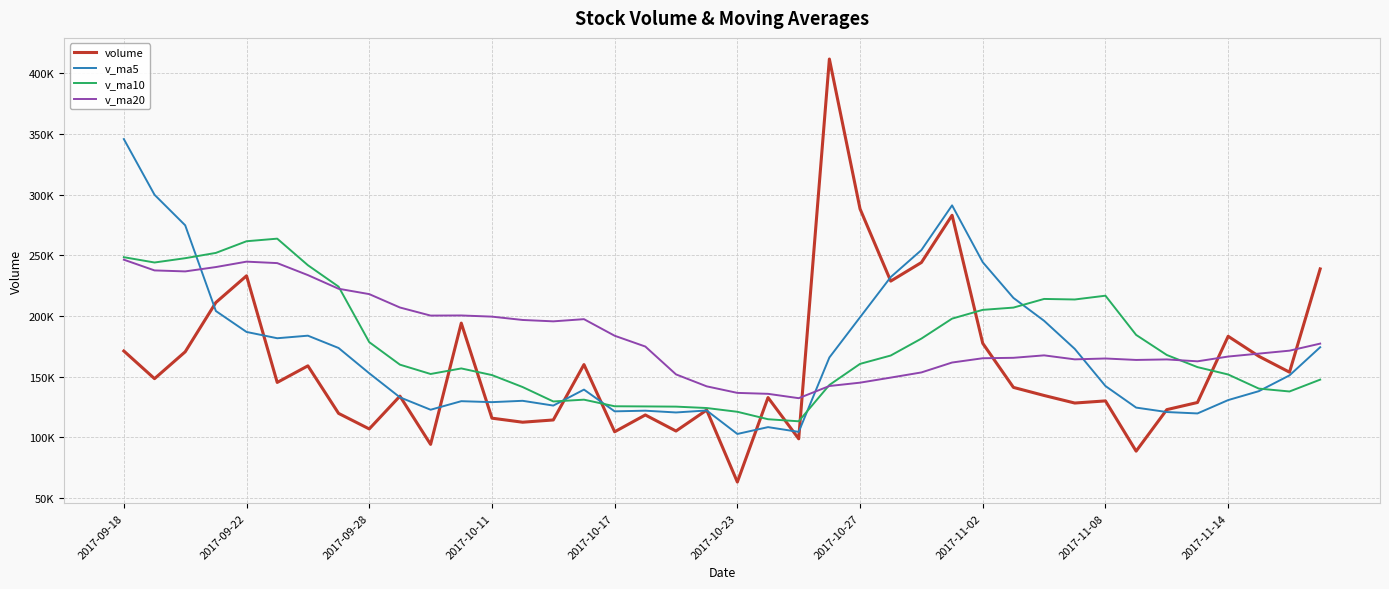

List the series in order of their overall mean, highest first.

v_ma20, v_ma10, v_ma5, volume